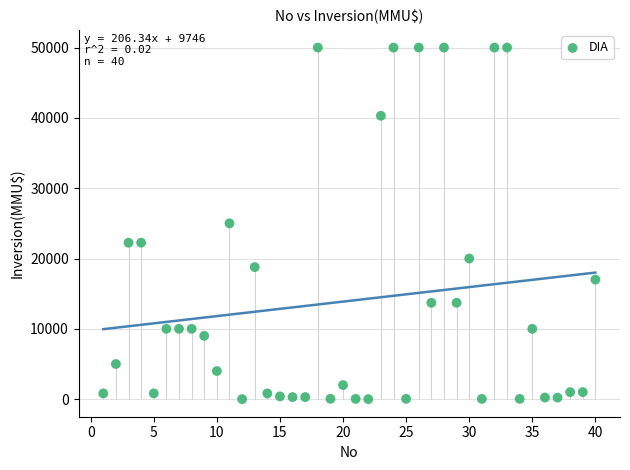

What is the range of Y values (max minus min)?

50000